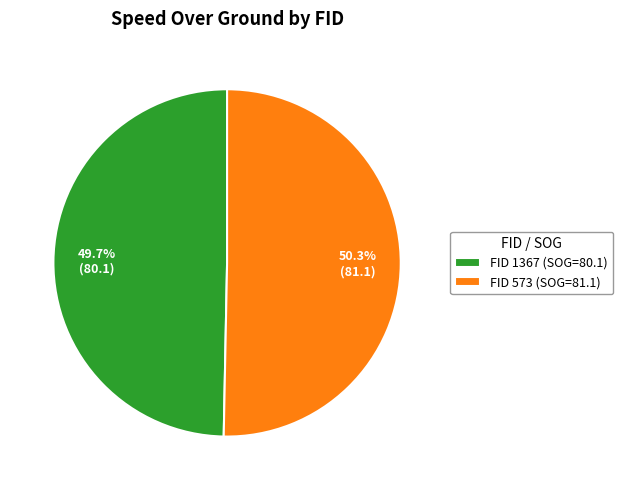

Is the sum of FID 573 (SOG=81.1) and FID 1367 (SOG=80.1) greater than half?

Yes